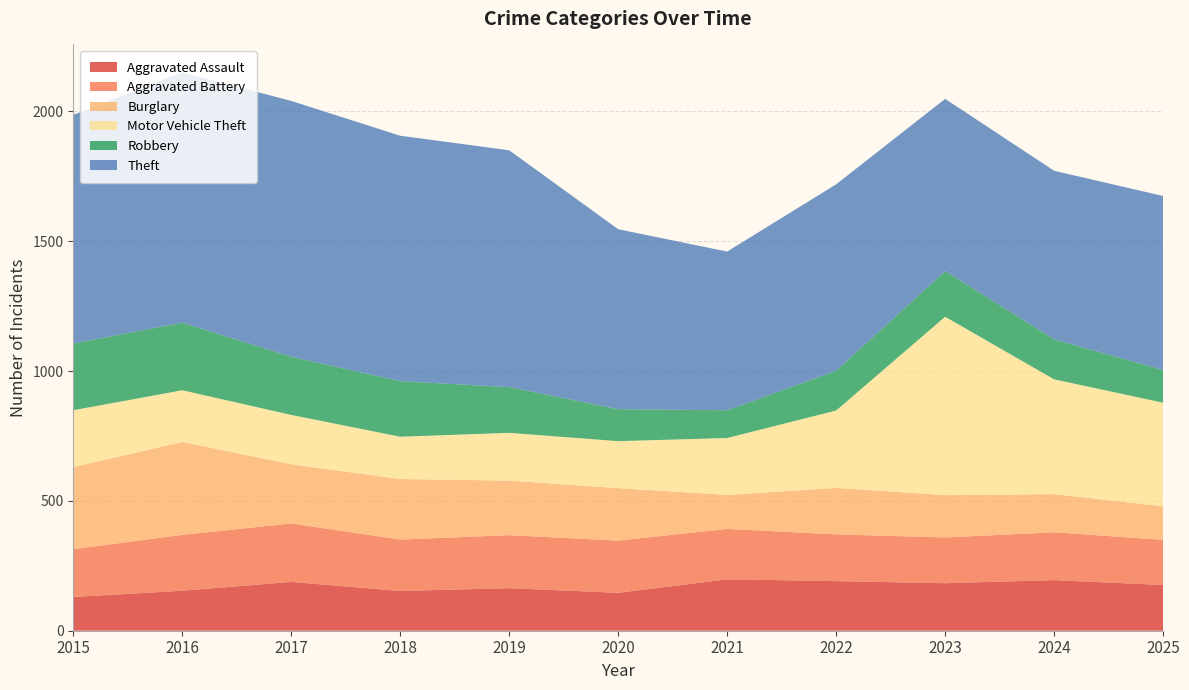

Reading left to right, transcribe all the data shown in this chart.

Aggravated Assault: 130	154	188	153	164	146	198	191	183	195	176
Aggravated Battery: 184	215	225	198	204	201	194	180	176	184	174
Burglary: 316	358	228	233	210	202	131	179	163	147	129
Motor Vehicle Theft: 219	199	190	163	184	181	219	298	687	442	399
Robbery: 257	260	224	214	176	123	107	153	176	154	126
Theft: 880	964	985	945	912	693	611	718	663	649	670